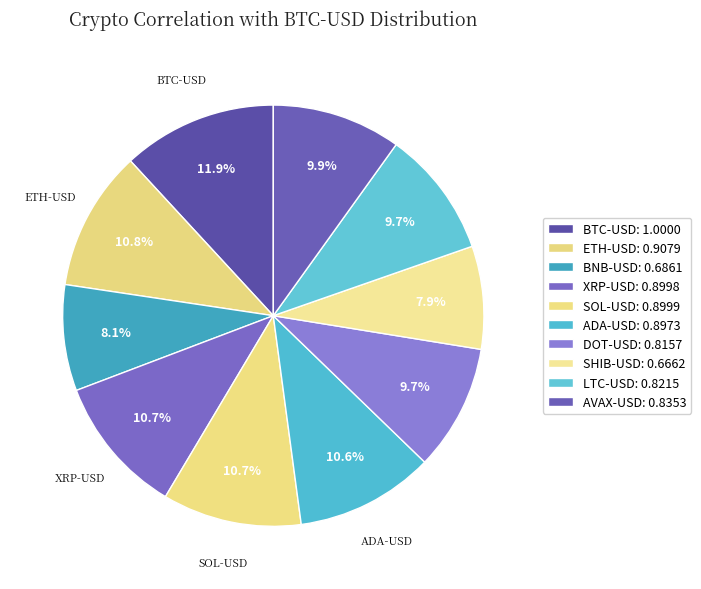

Does LTC-USD represent more than half of the total?

No